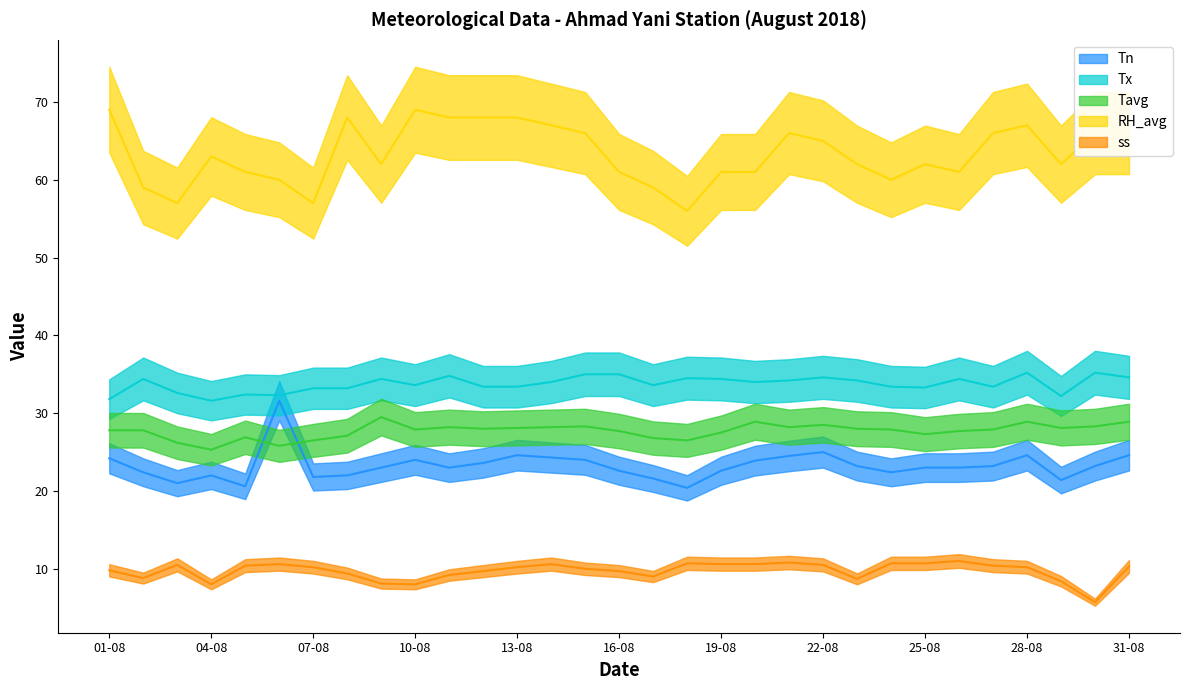

Is the value of Tavg at 24-08 greater than the value of Tx at 24-08?

No